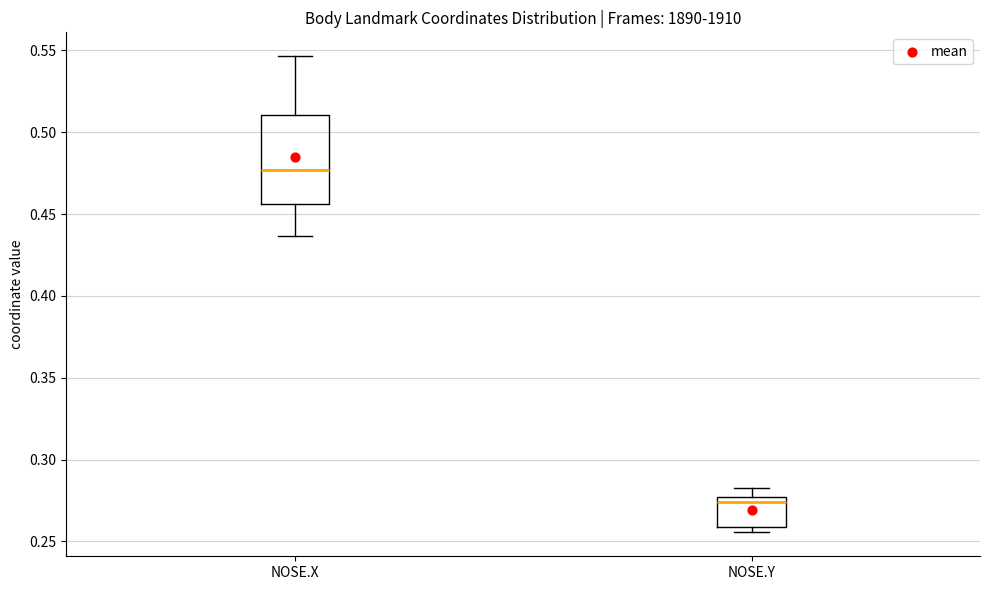

Reading left to right, transcribe this box plot: for each box, give where its median line is, the range the box spans, and where its two whiskers end, as read against the y-axis. The values are not printed on the chart, so give them approximately, as read against the axis.

NOSE.X: median 0.475, box 0.455 to 0.510, whiskers 0.435 to 0.545
NOSE.Y: median 0.275 (just below the box's upper edge), box 0.260 to 0.275, whiskers 0.255 to 0.285